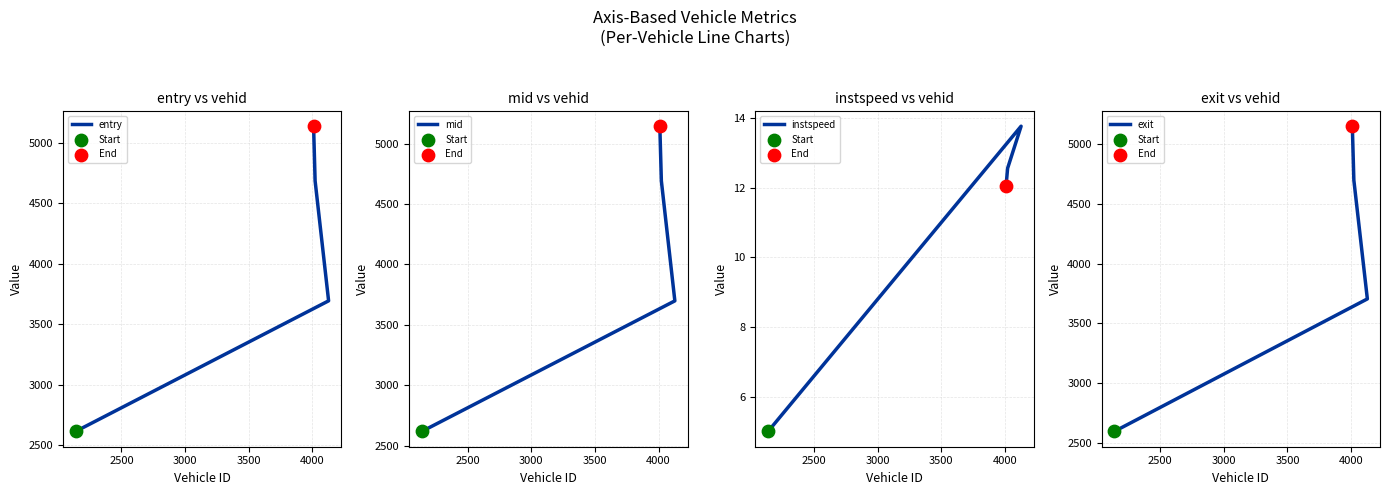

Which series has the largest Y range (max minus min)?

exit